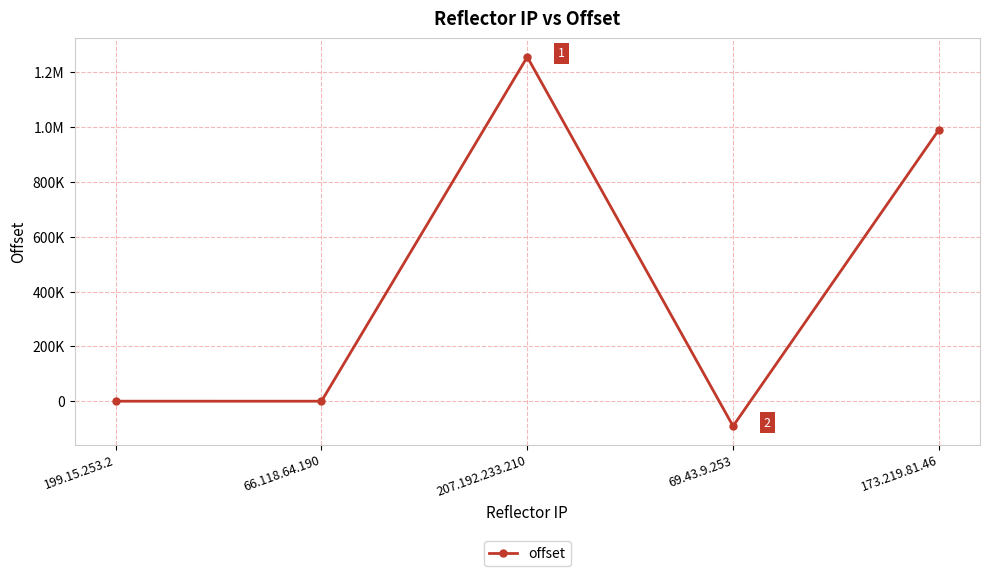

Does the chart have visible grid lines?

Yes